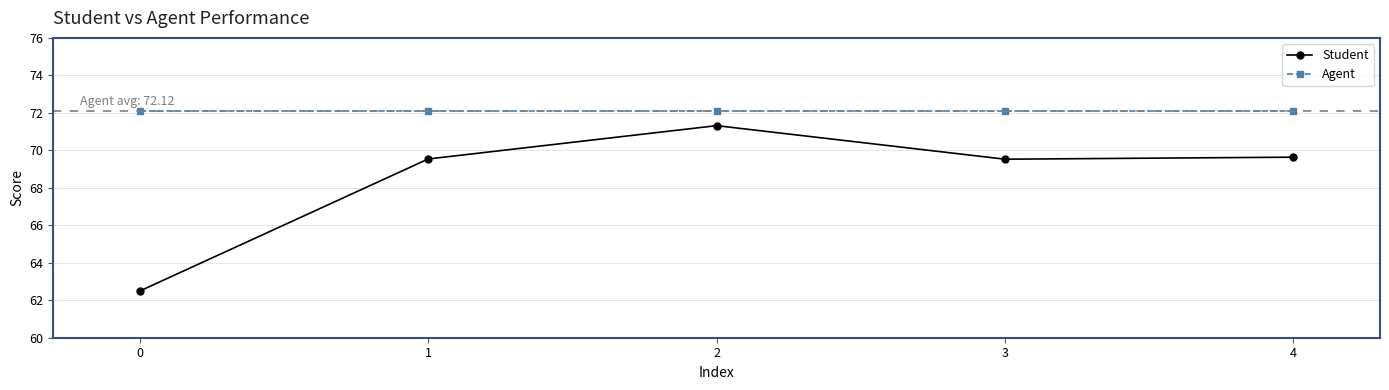

At which category is the sum across all series the highest?

2